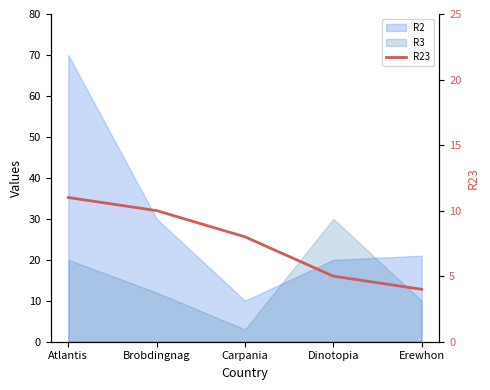

Between Carpania and Brobdingnag, which is larger?

Brobdingnag